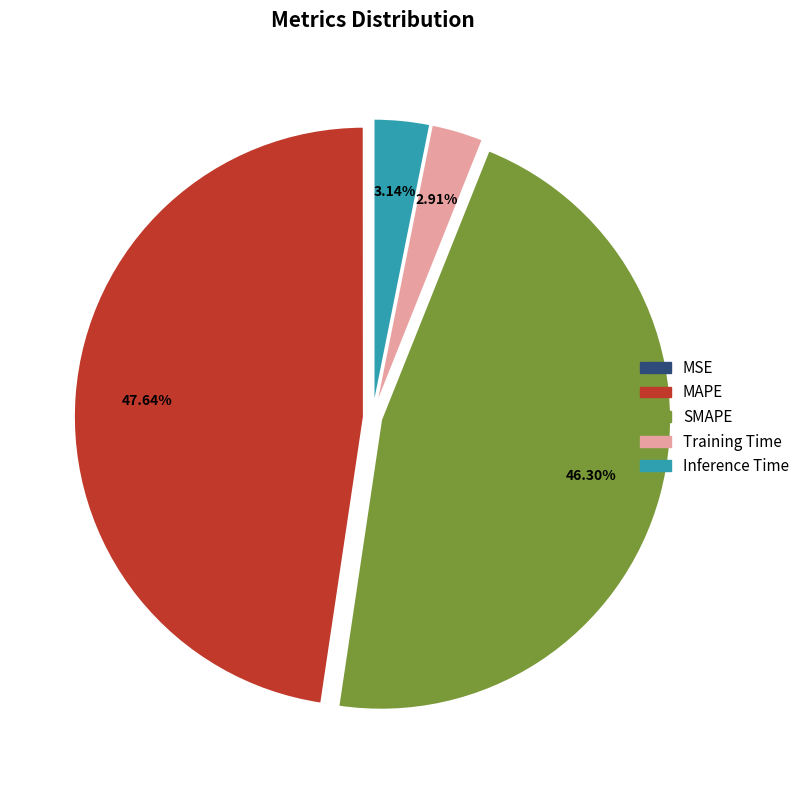

What is the largest slice in the pie chart?

MAPE